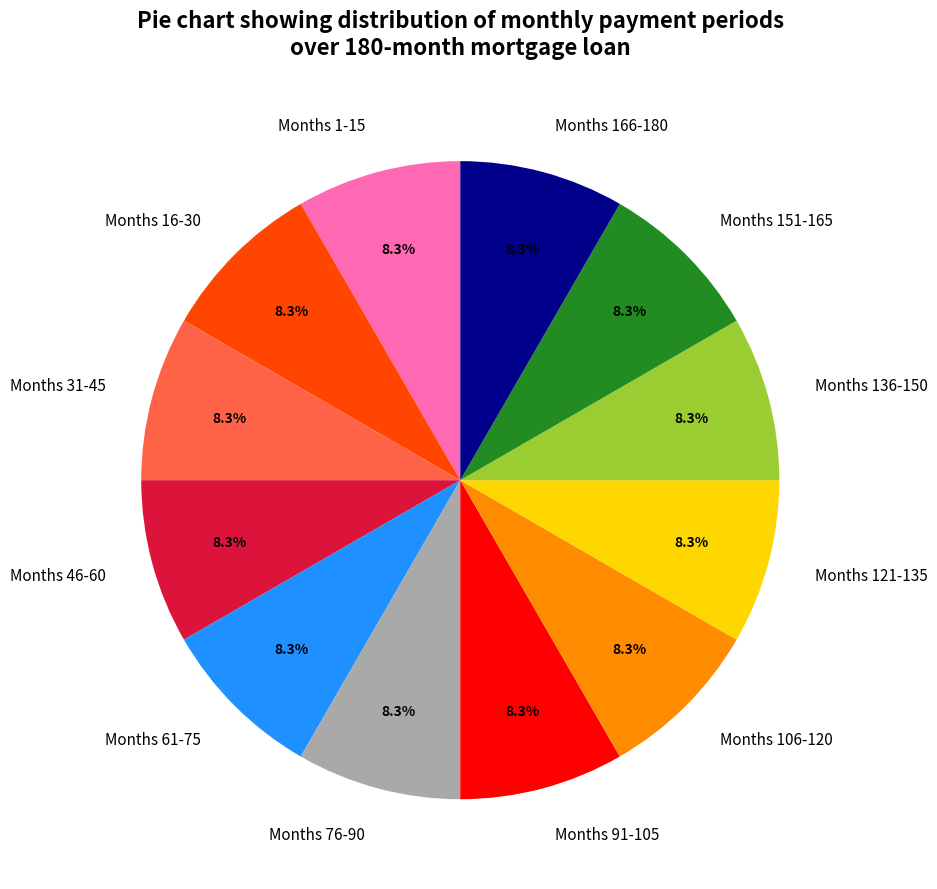

What percentage is NOT represented by Months 61-75?

91.7%